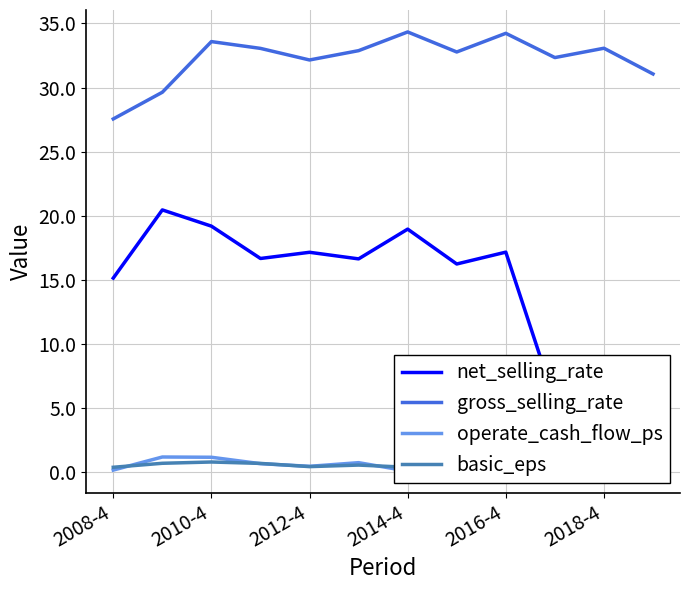

Is it true that gross_selling_rate equals 33.6 at 2010-4?

True